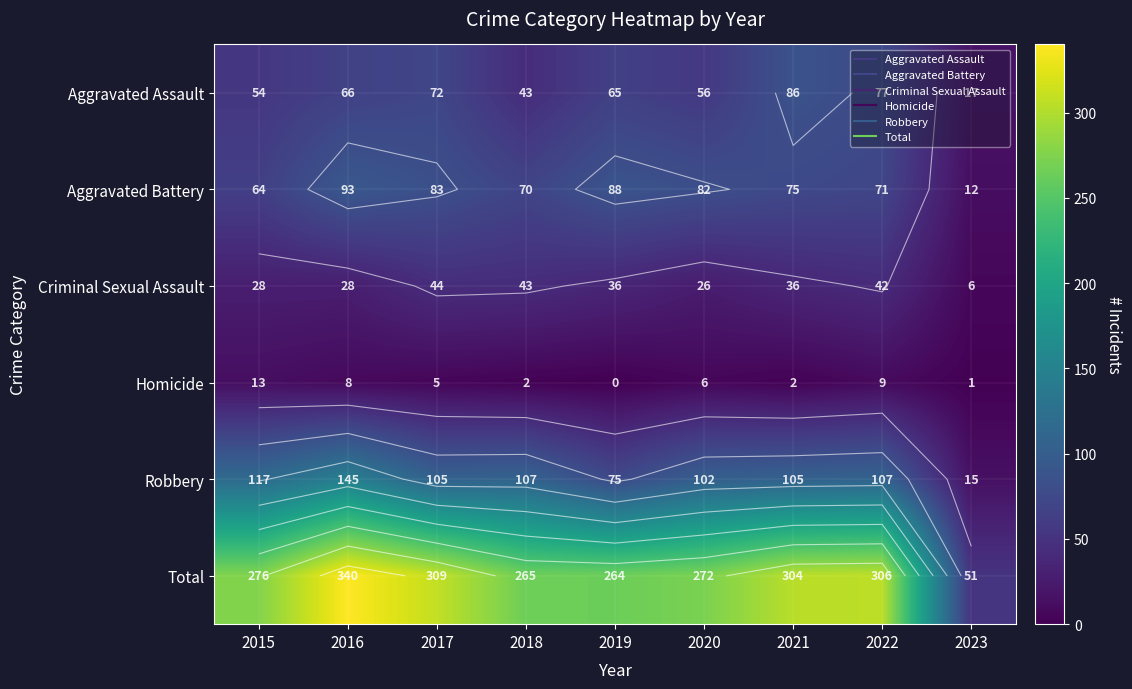

True or false: Aggravated Battery has a value of 75 at 2021.

True